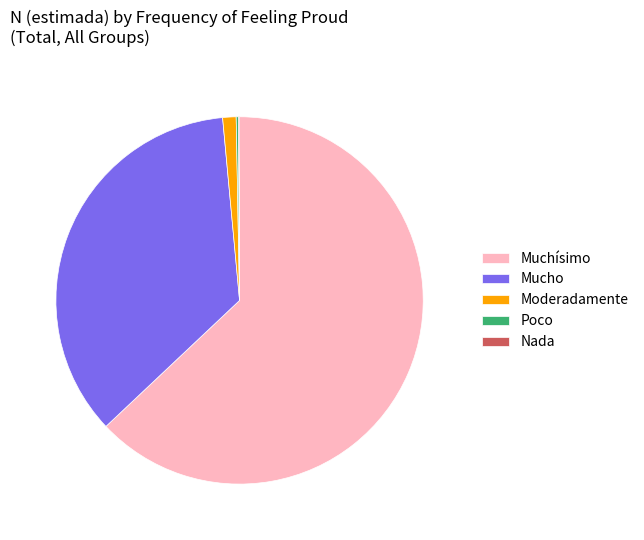

The Muchísimo slice represents 72% of the pie. True or false?

False